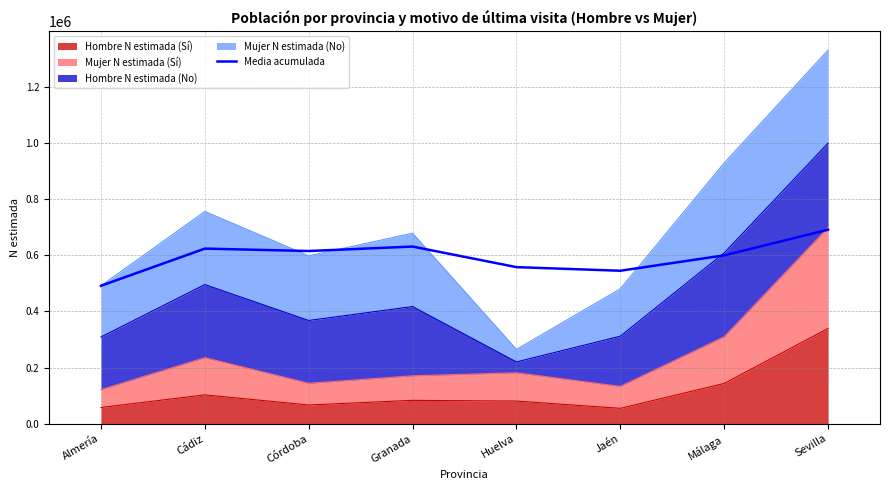

What is the minimum value shown in the chart?

491552.0